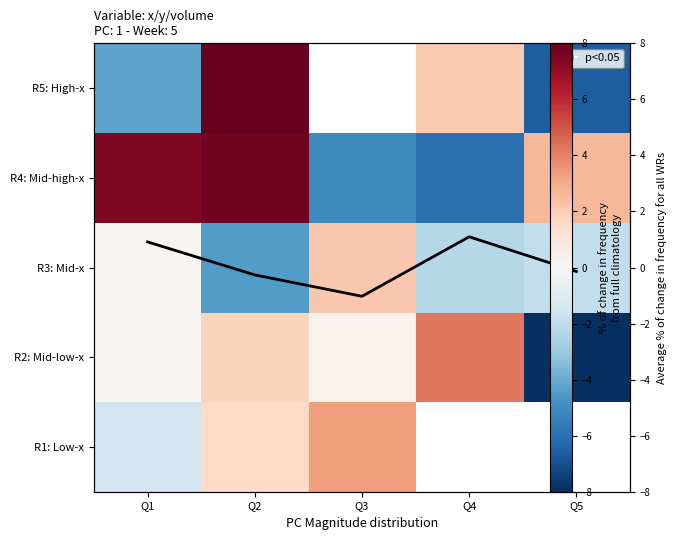

At which category is the sum across all series the highest?

Q2